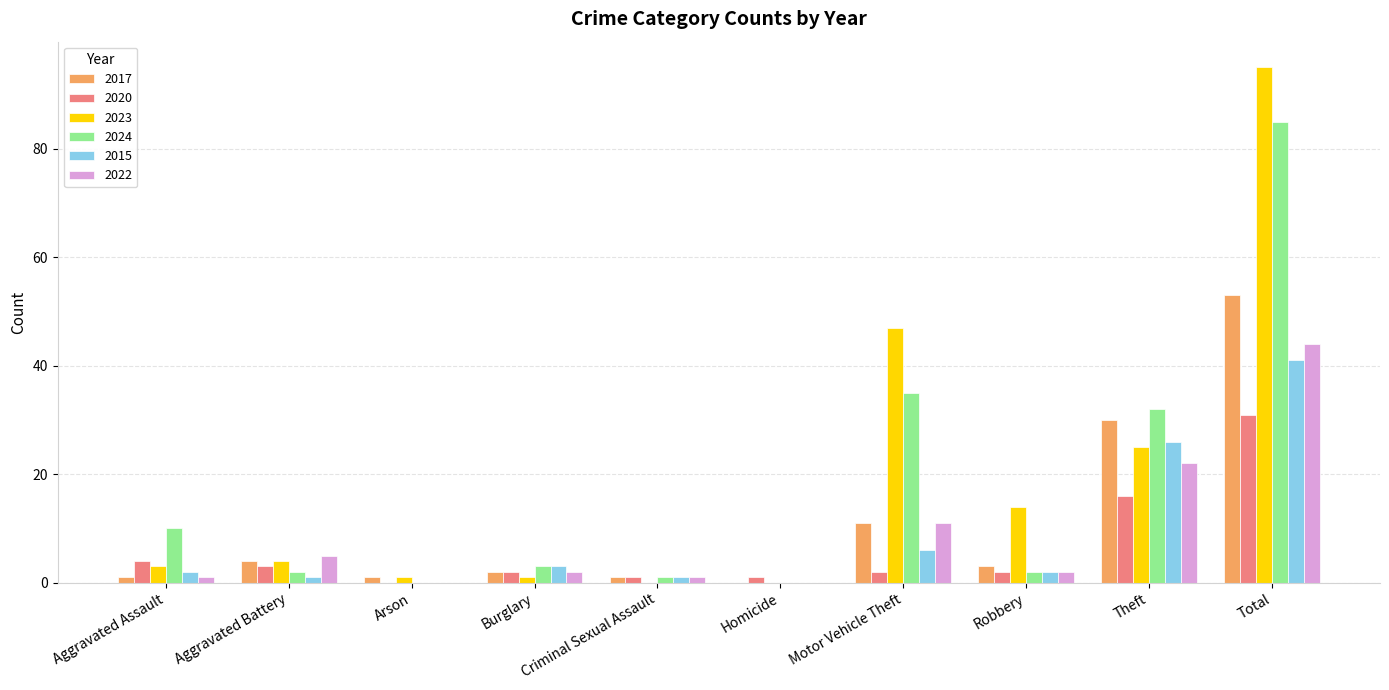

Which series has the largest range (max minus min)?

2023